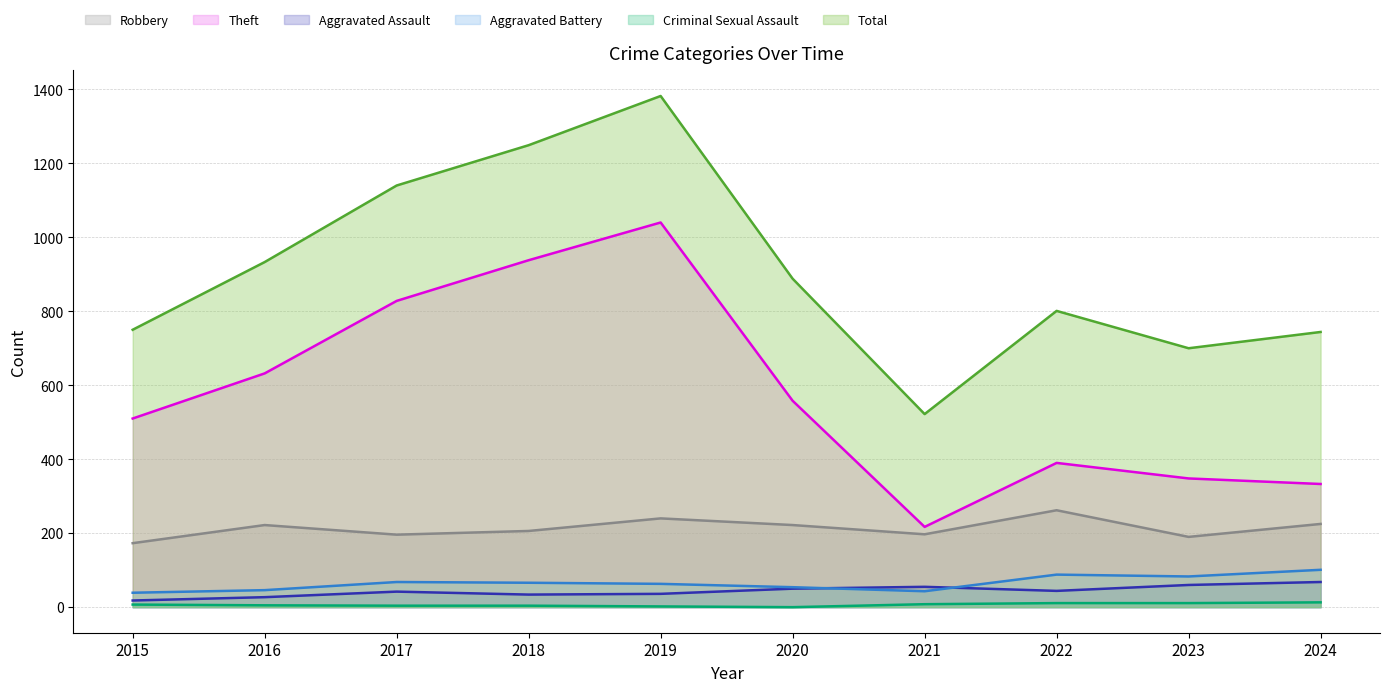

List the labels in order of Total value, largest first.

2019, 2018, 2017, 2016, 2020, 2022, 2015, 2024, 2023, 2021